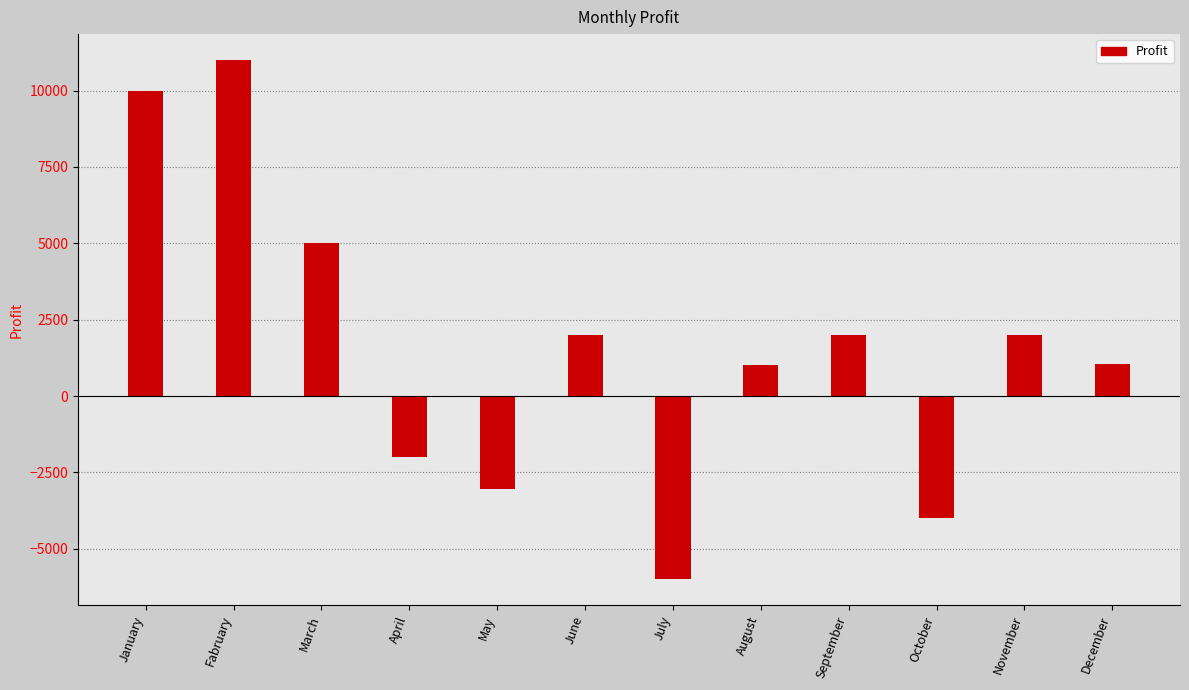

What is the value of the 1st bar from the left?

10000